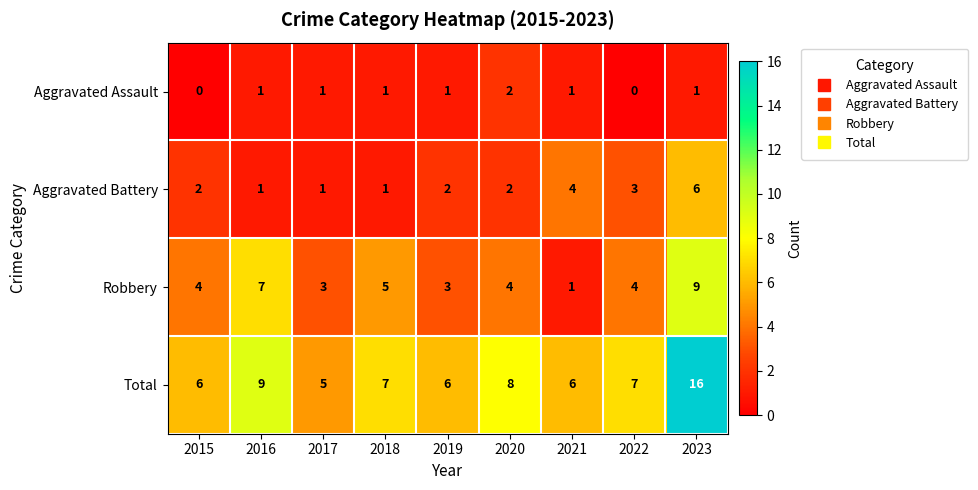

What is the sum of the Aggravated Assault values at 2021 and 2020?

3